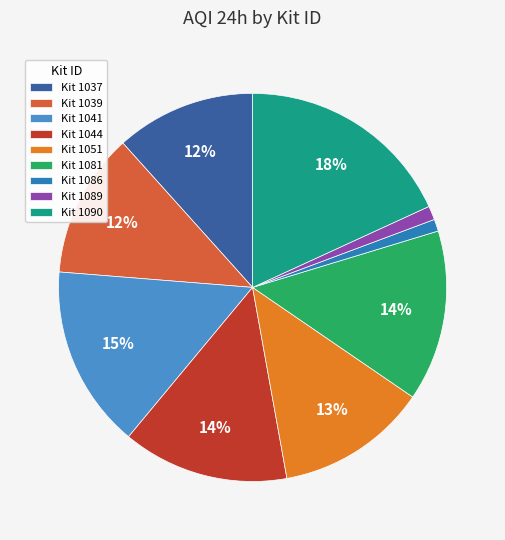

The Kit 1044 slice represents 14% of the pie. True or false?

True